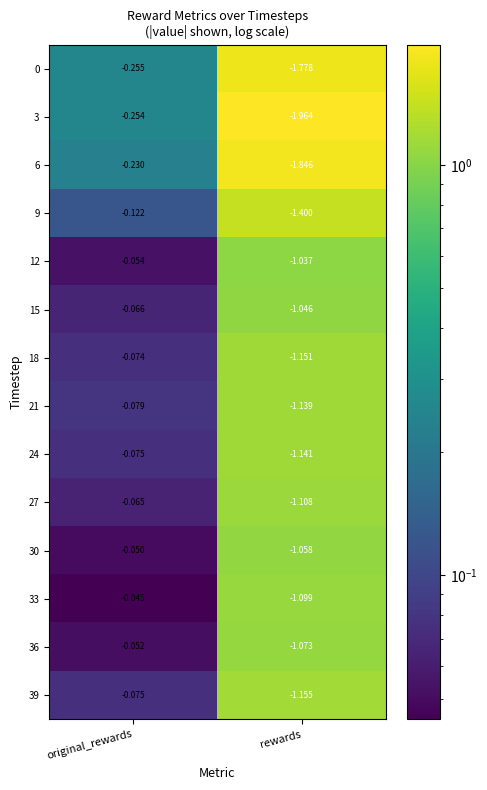

At which label does 12 reach its peak?

original_rewards